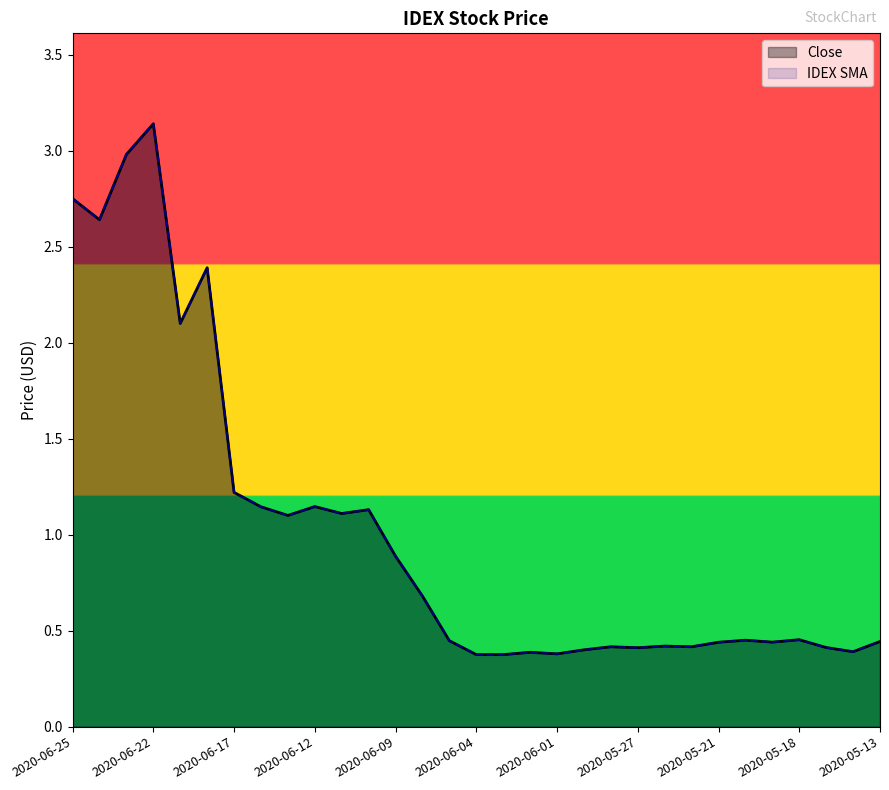

What is the value of the Close point at the 25th from the left?

0.4